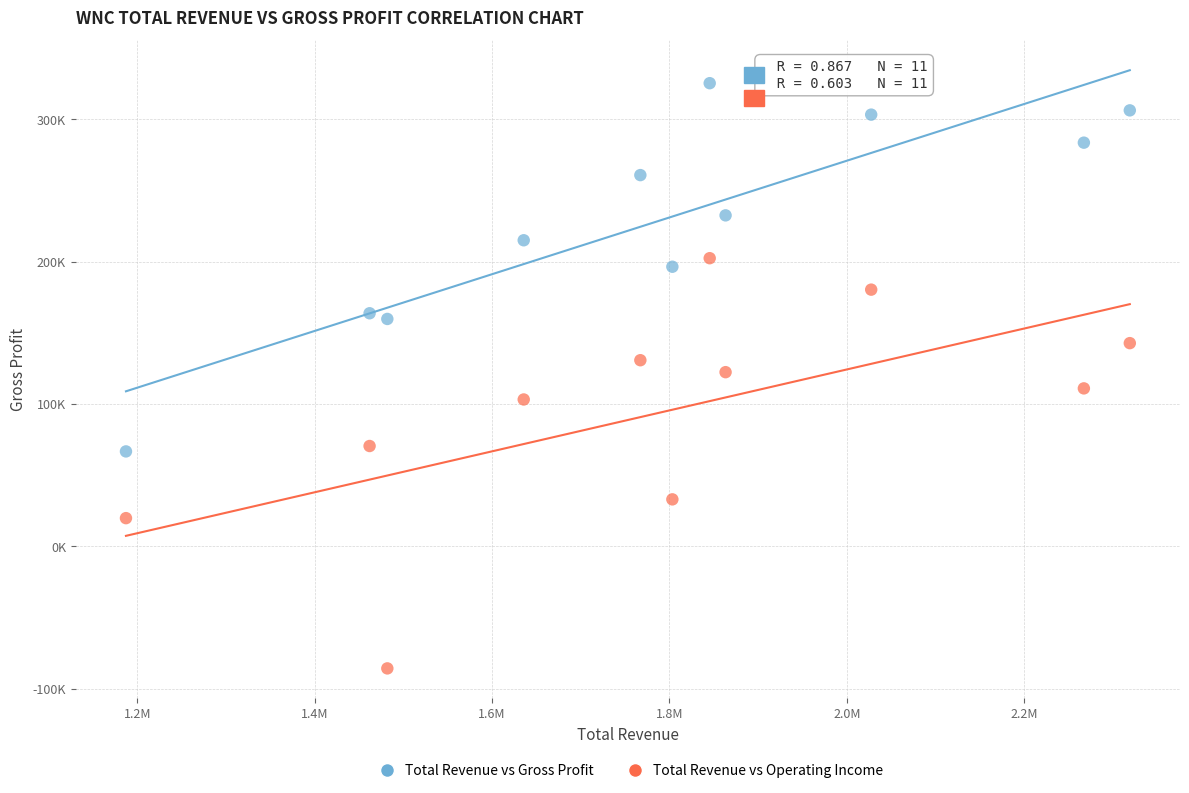

What are all the series names shown in the legend?

Total Revenue vs Gross Profit, Total Revenue vs Operating Income